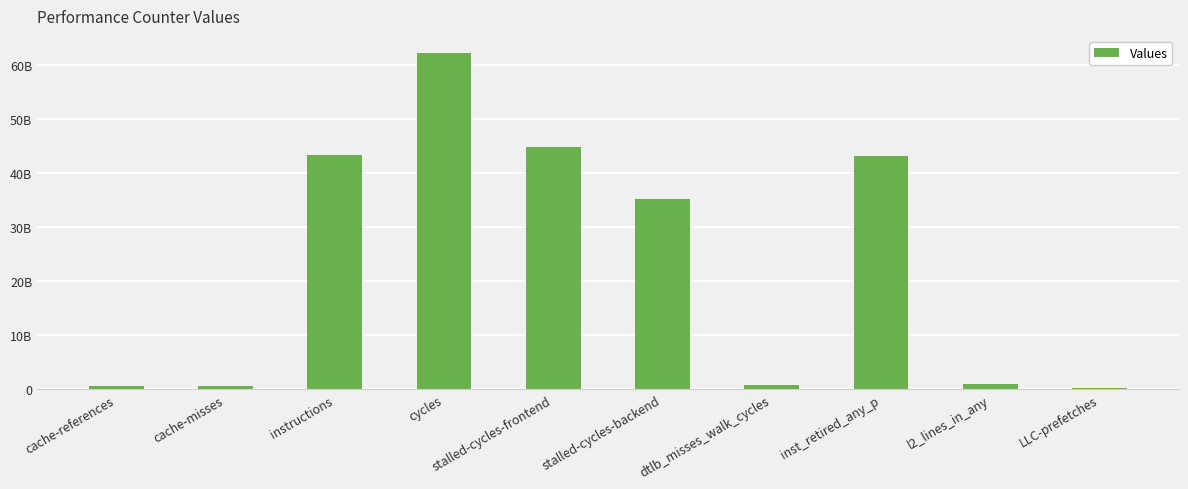

Is it true that the value at cache-misses is 905194862?

False